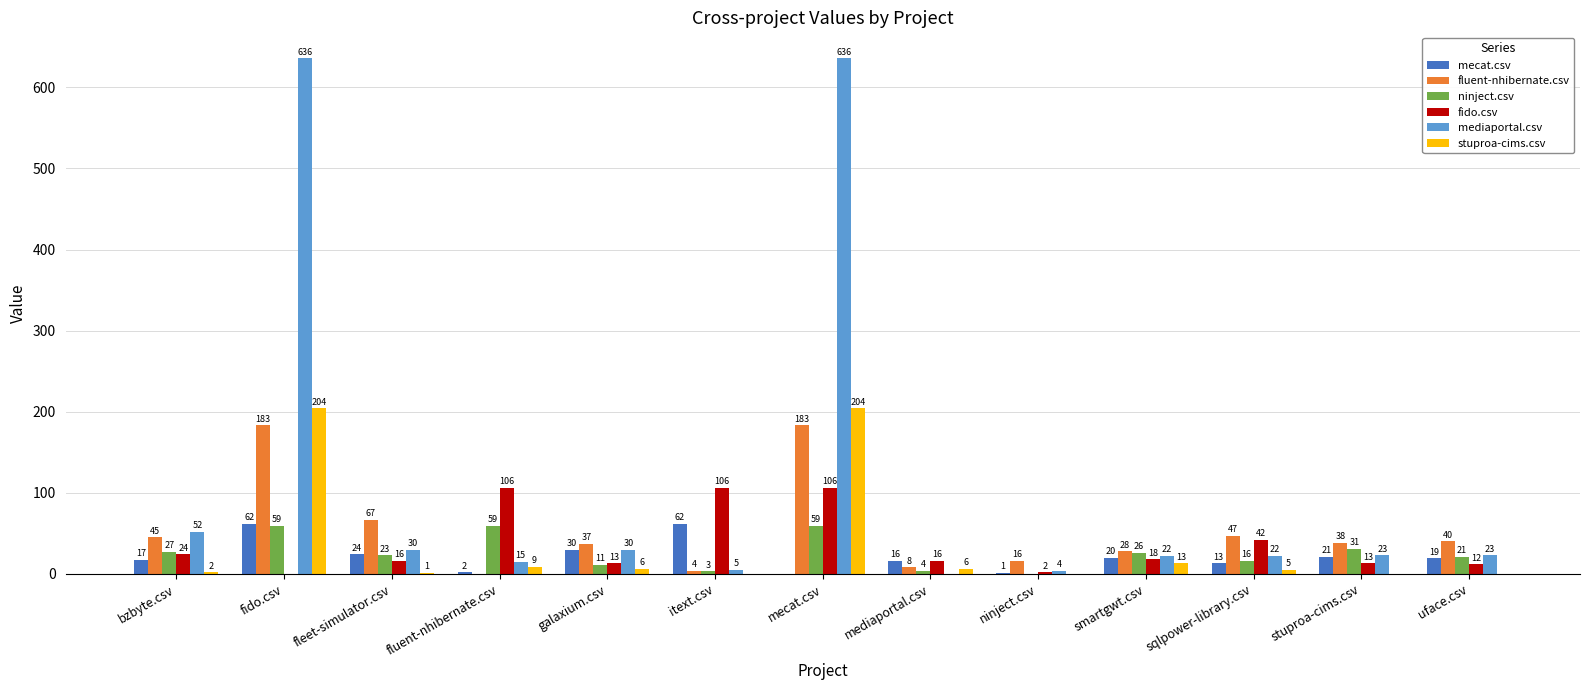

The value of mecat.csv at fido.csv is 110. True or false?

False